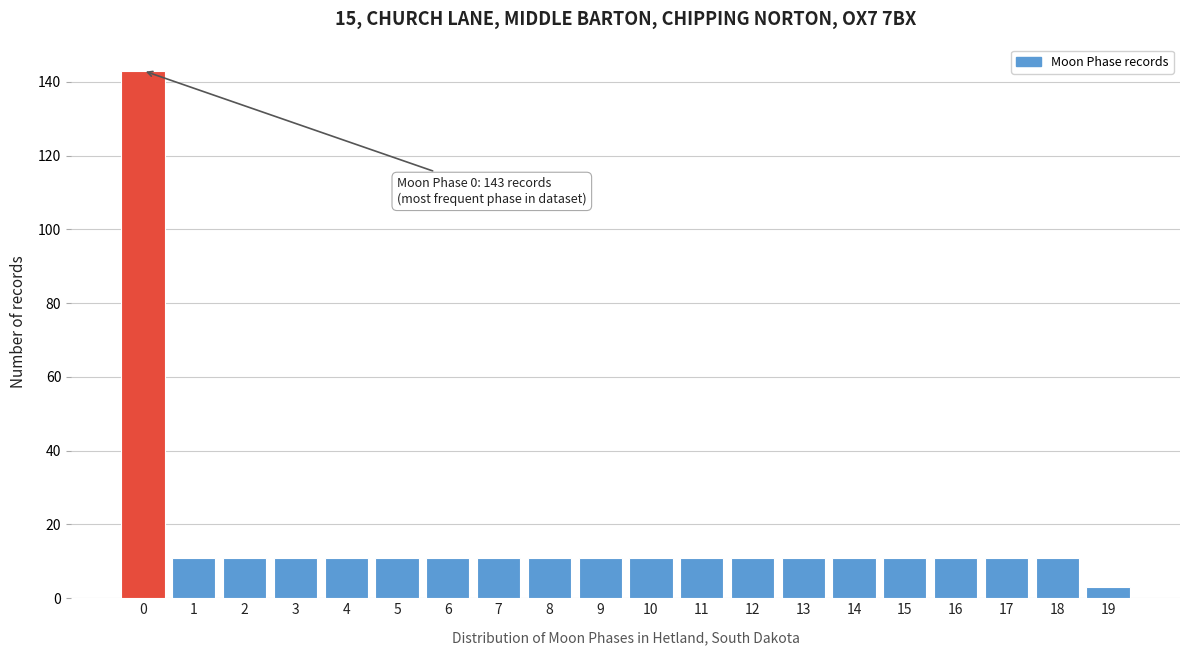

Reading right to left, list all the values displayed in this chart.

19=3	18=11	17=11	16=11	15=11	14=11	13=11	12=11	11=11	10=11	9=11	8=11	7=11	6=11	5=11	4=11	3=11	2=11	1=11	0=143